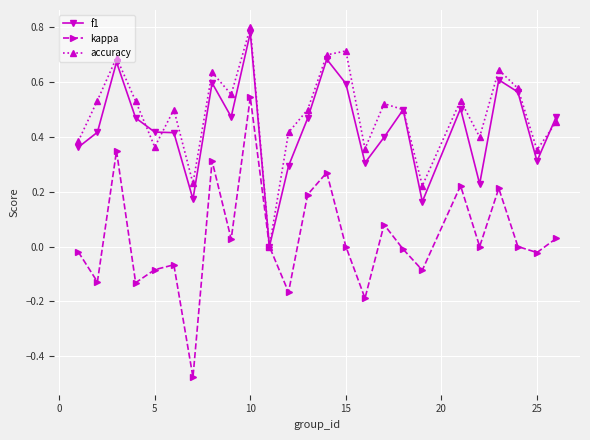

Which series has the widest spread of values?

kappa